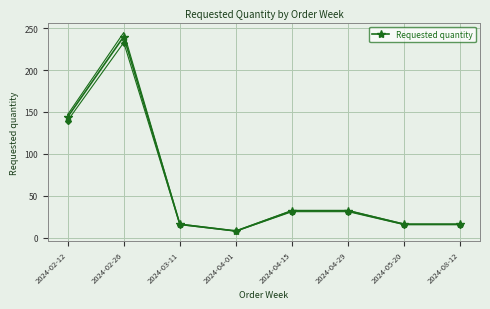

What is the label of the 7th point from the right?

2024-02-26